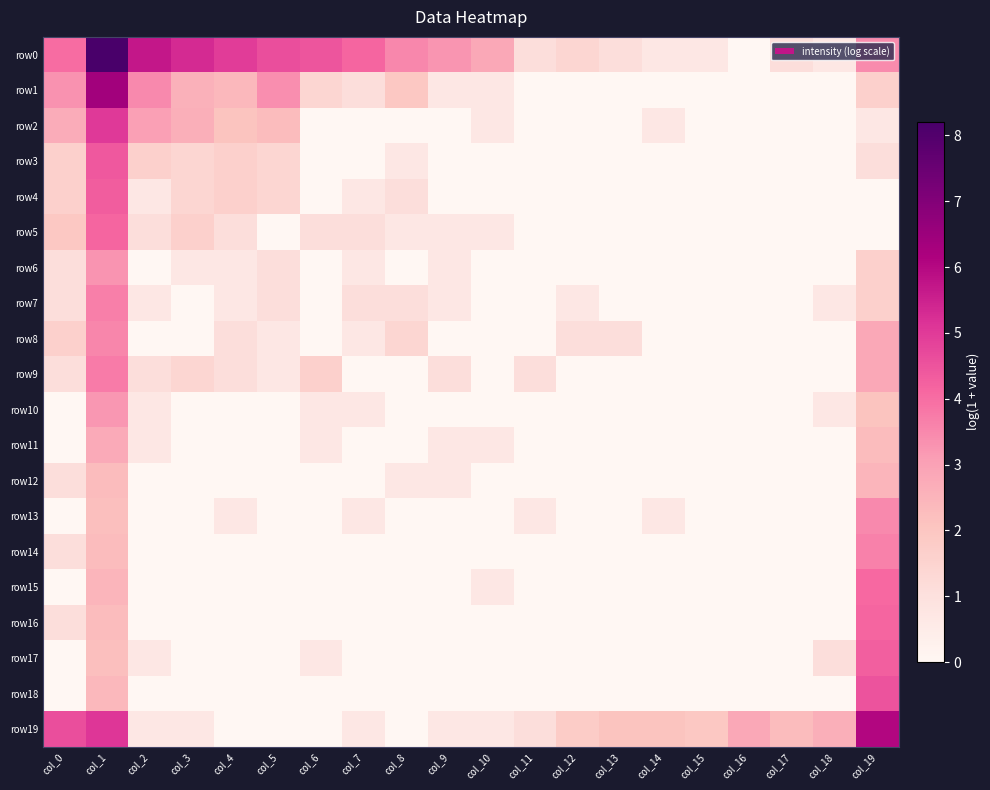

Which category has the lowest value across all series?

col_16